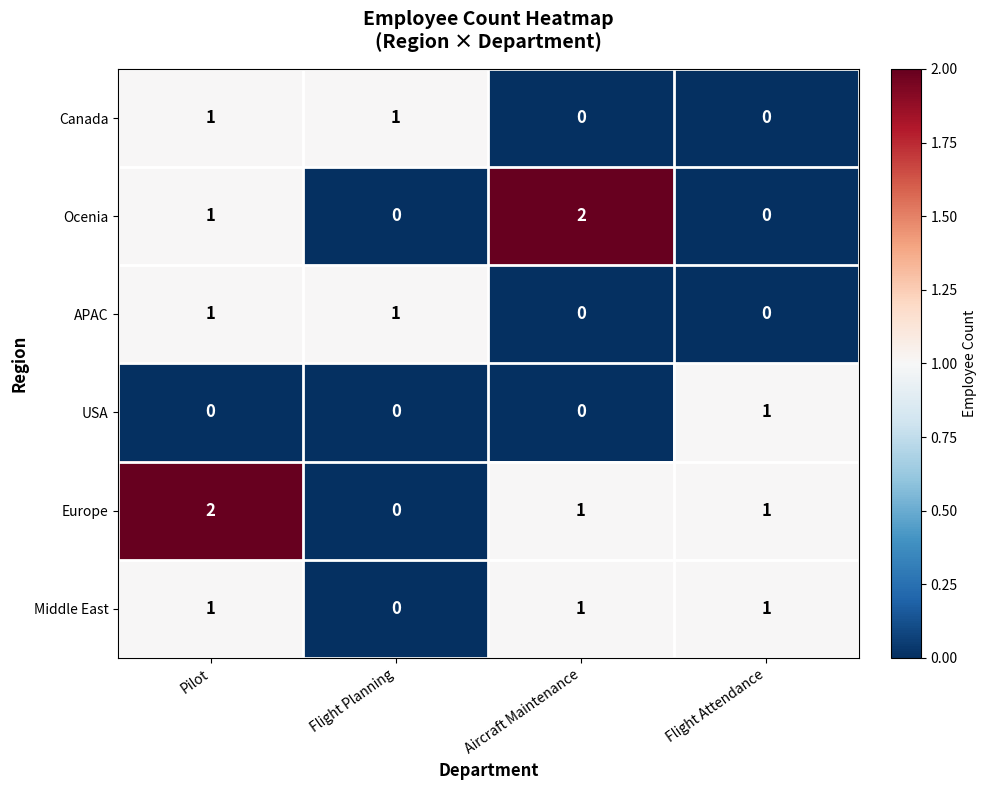

At which label does Europe reach its peak?

Pilot